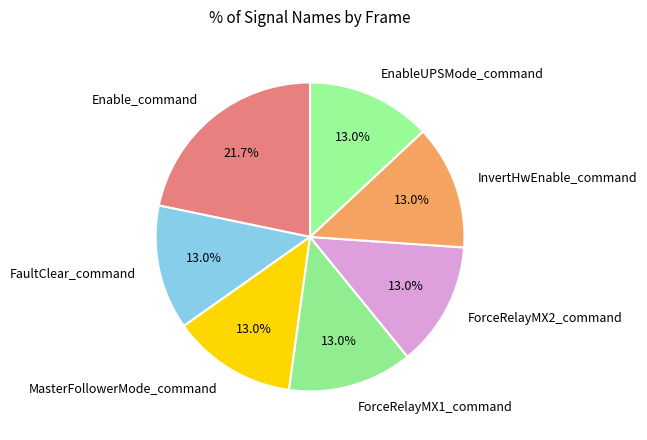

Which slice is the largest?

Enable_command